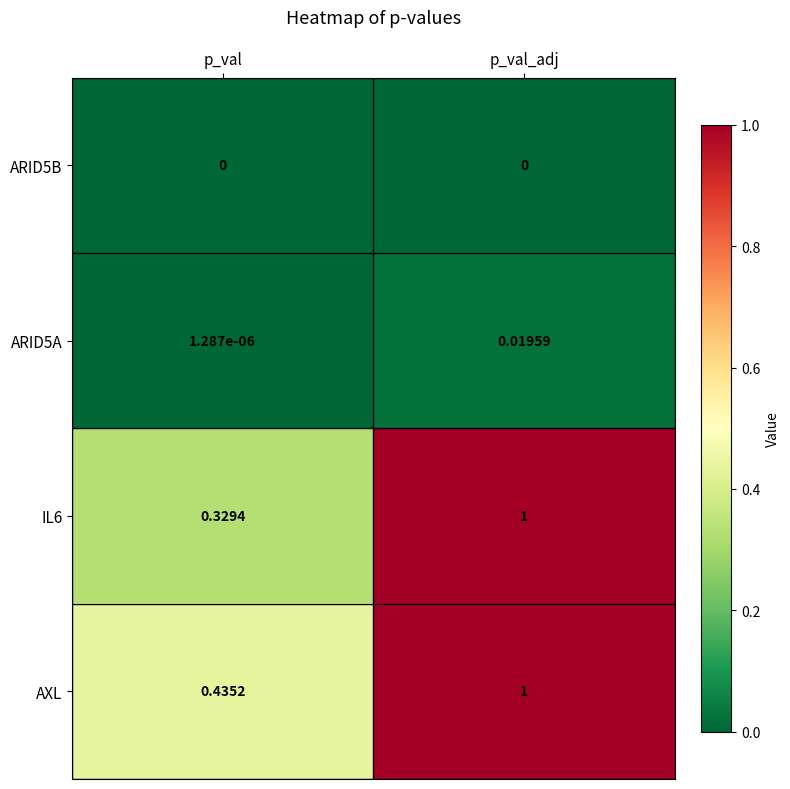

Which label corresponds to the largest value in the chart?

p_val_adj